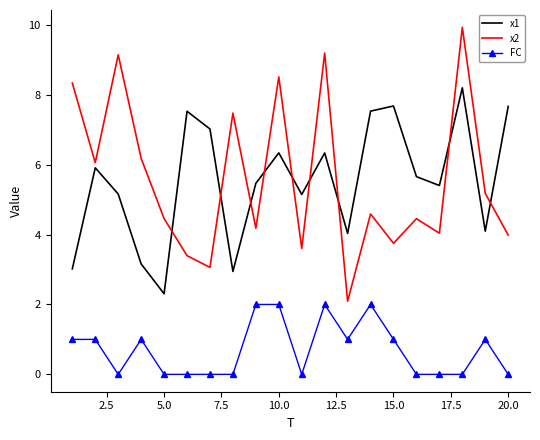

How many distinct data groups are displayed?

3